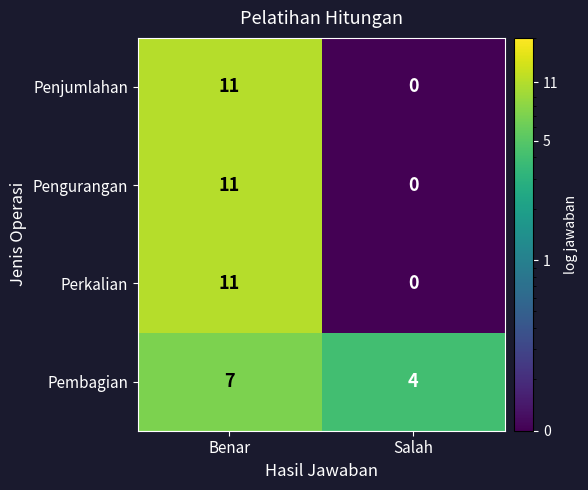

What is the spread (max minus min) of values at Salah?

4